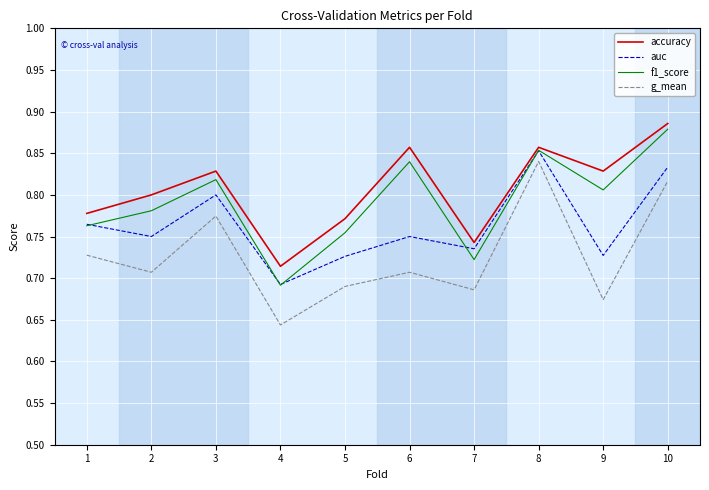

Rank the series by their average value, from highest to lowest.

accuracy, f1_score, auc, g_mean